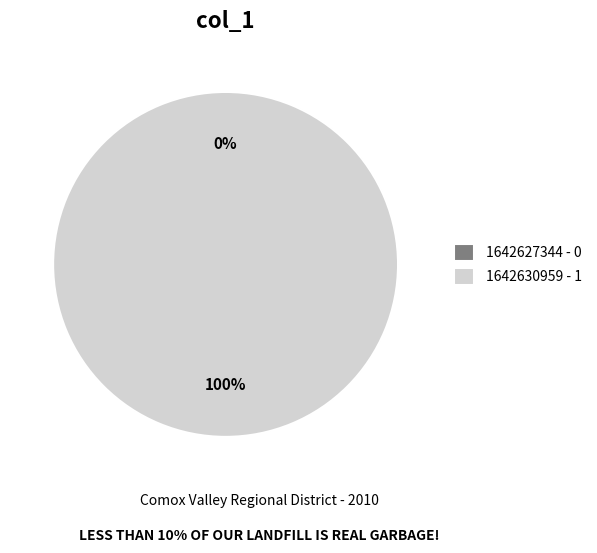

To the nearest percent, what is the difference between the 1642630959 and 1642627344 slice percentages?

100%